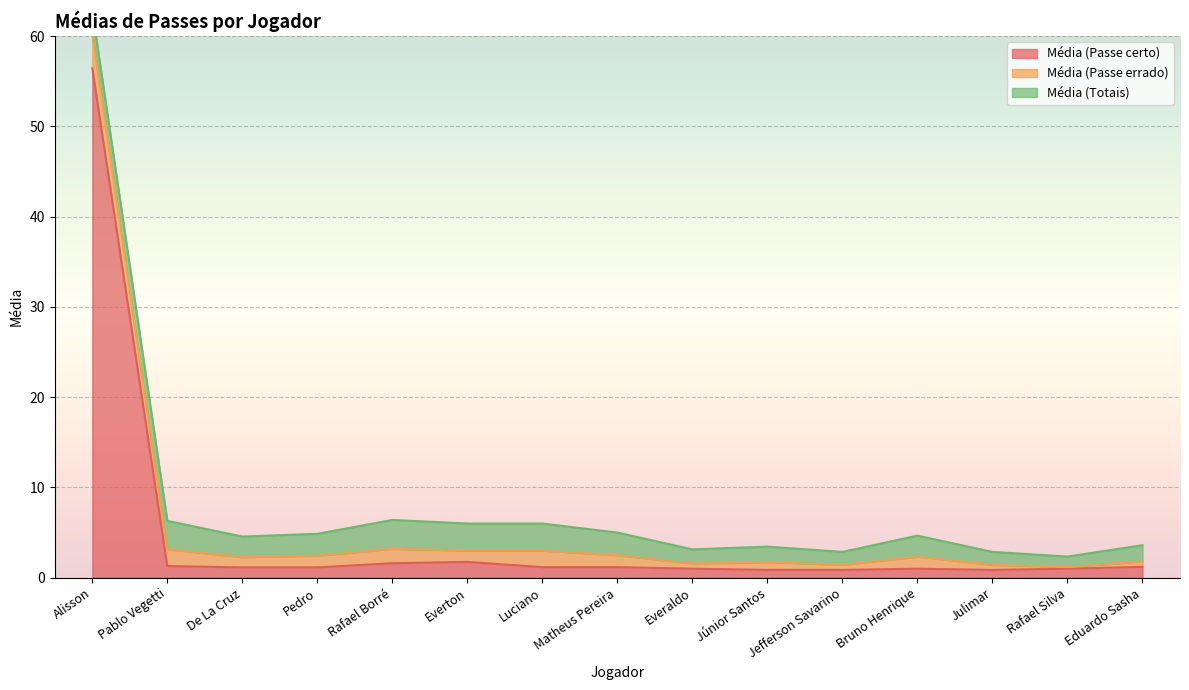

What is the label of the 5th point from the left?

Rafael Borré